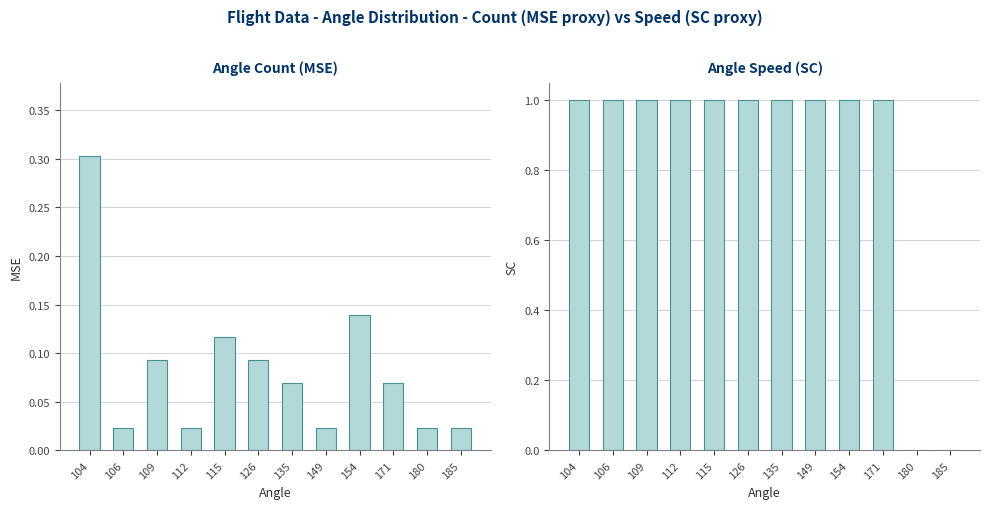

What are all the series names shown in the legend?

Count MSE, Speed SC